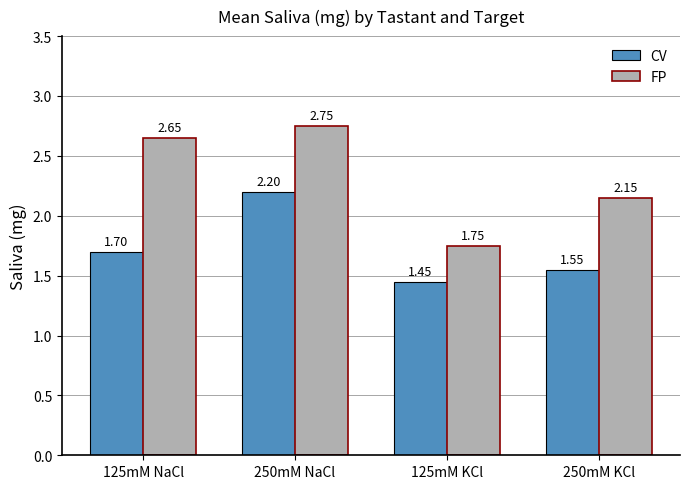

Rank the series by their maximum value, from highest to lowest.

FP, CV